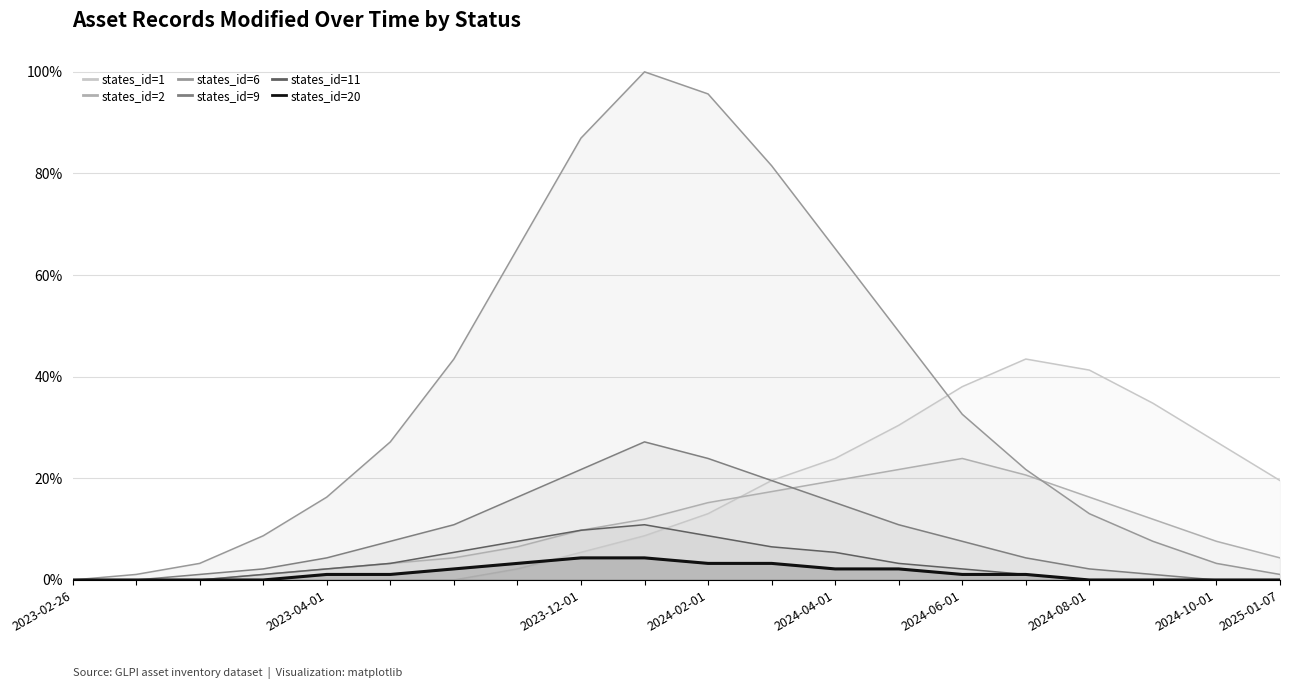

What is the greatest value displayed?

100.0